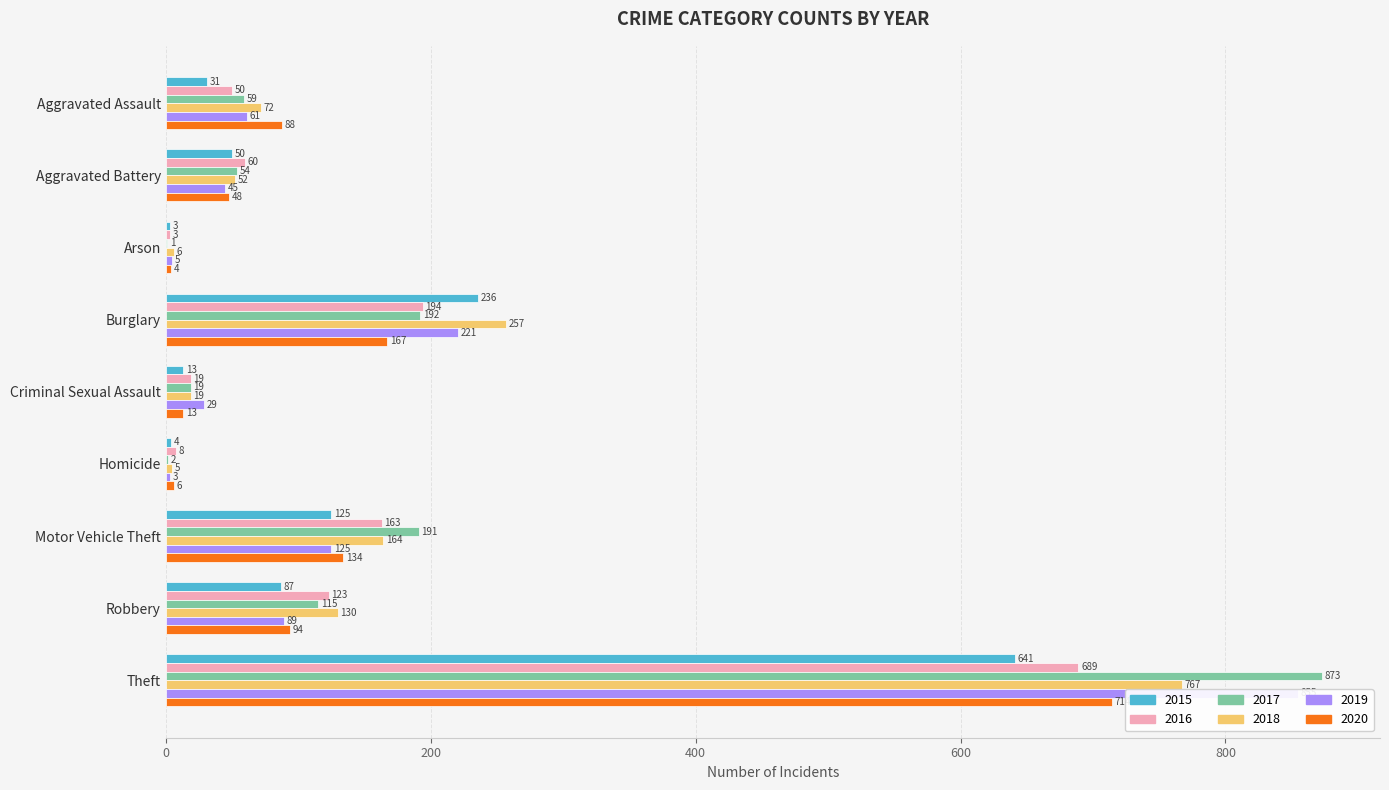

Reading left to right, what are all the values shown in this chart?

2015: 31	50	3	236	13	4	125	87	641
2016: 50	60	3	194	19	8	163	123	689
2017: 59	54	1	192	19	2	191	115	873
2018: 72	52	6	257	19	5	164	130	767
2019: 61	45	5	221	29	3	125	89	855
2020: 88	48	4	167	13	6	134	94	714